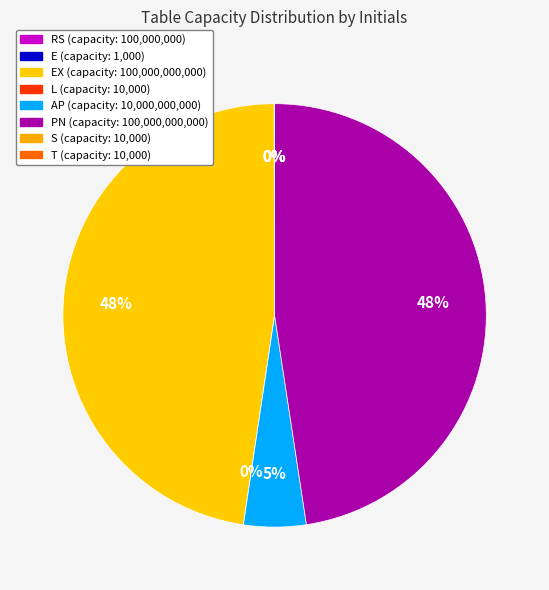

What is the largest slice in the pie chart?

EX